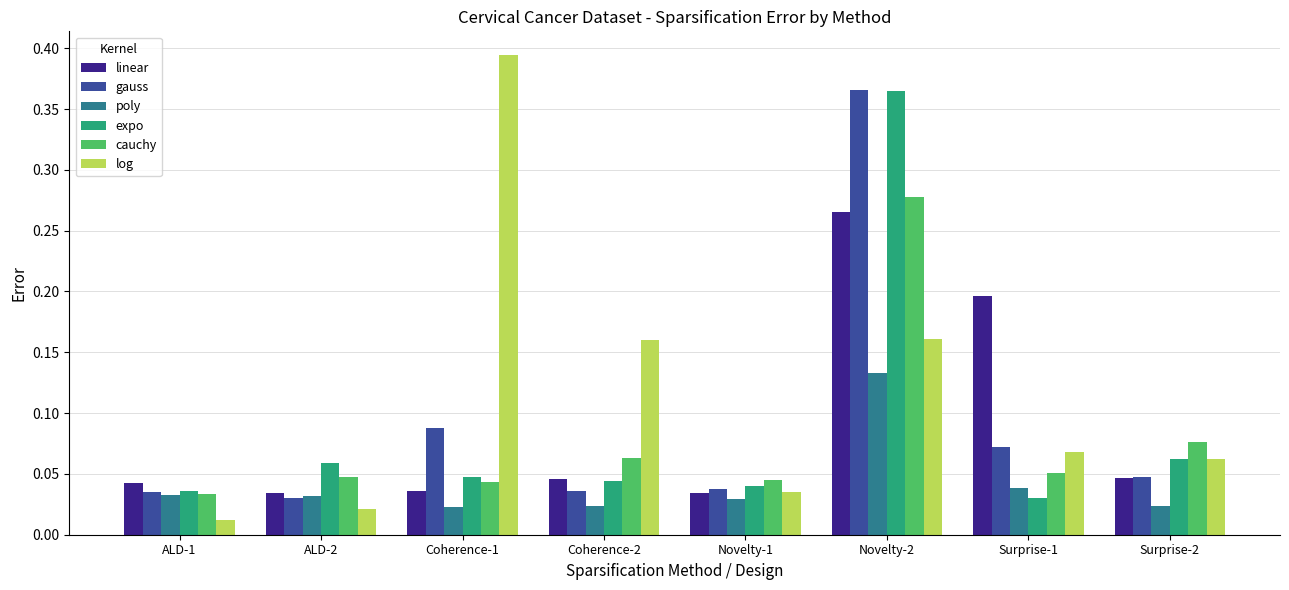

Which series changed the most between ALD-1 and Coherence-2?

log